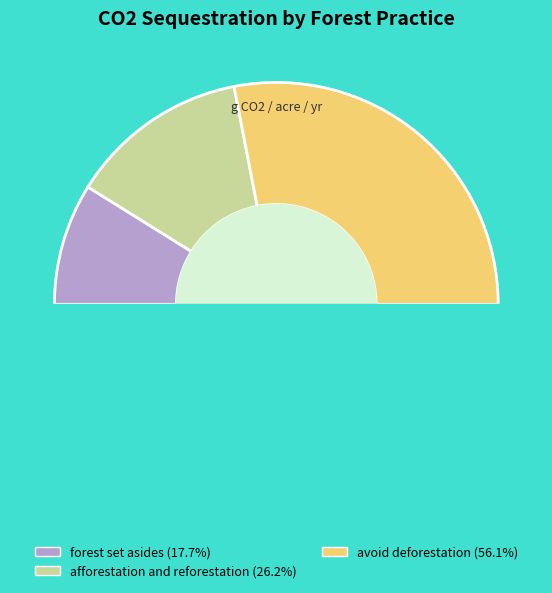

Approximately how many times larger is the value at avoid deforestation compared to forest set asides?

3.2